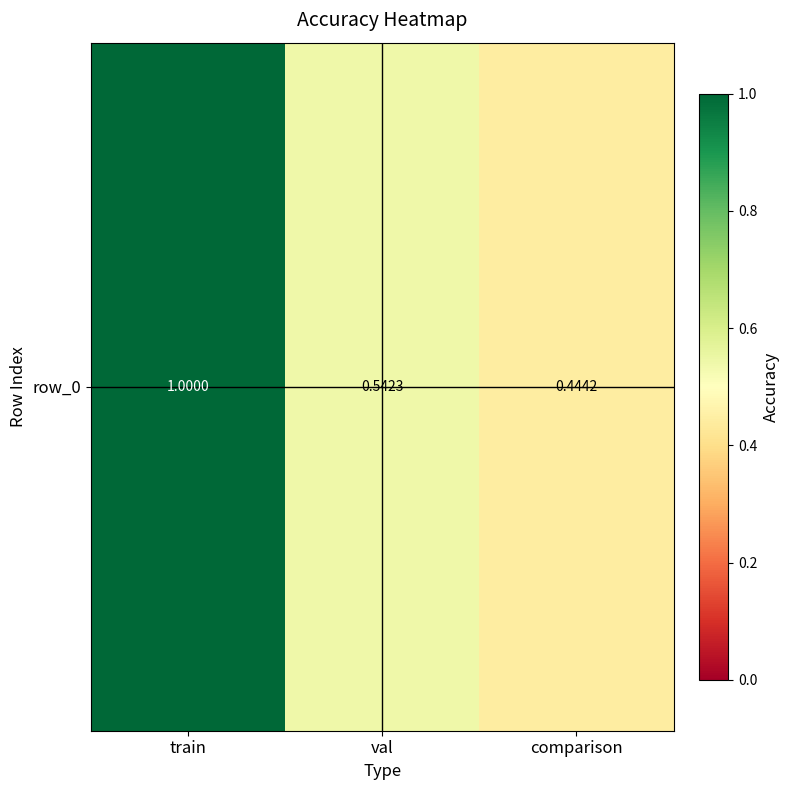

Count the values in the range 0 to 1.

3